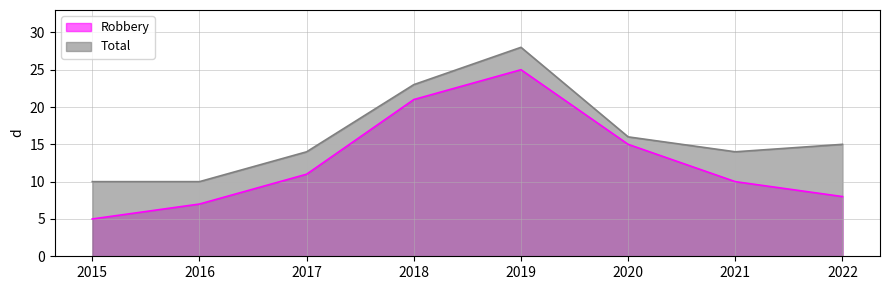

Rank the categories by Robbery value from highest to lowest.

2019, 2018, 2020, 2017, 2021, 2022, 2016, 2015